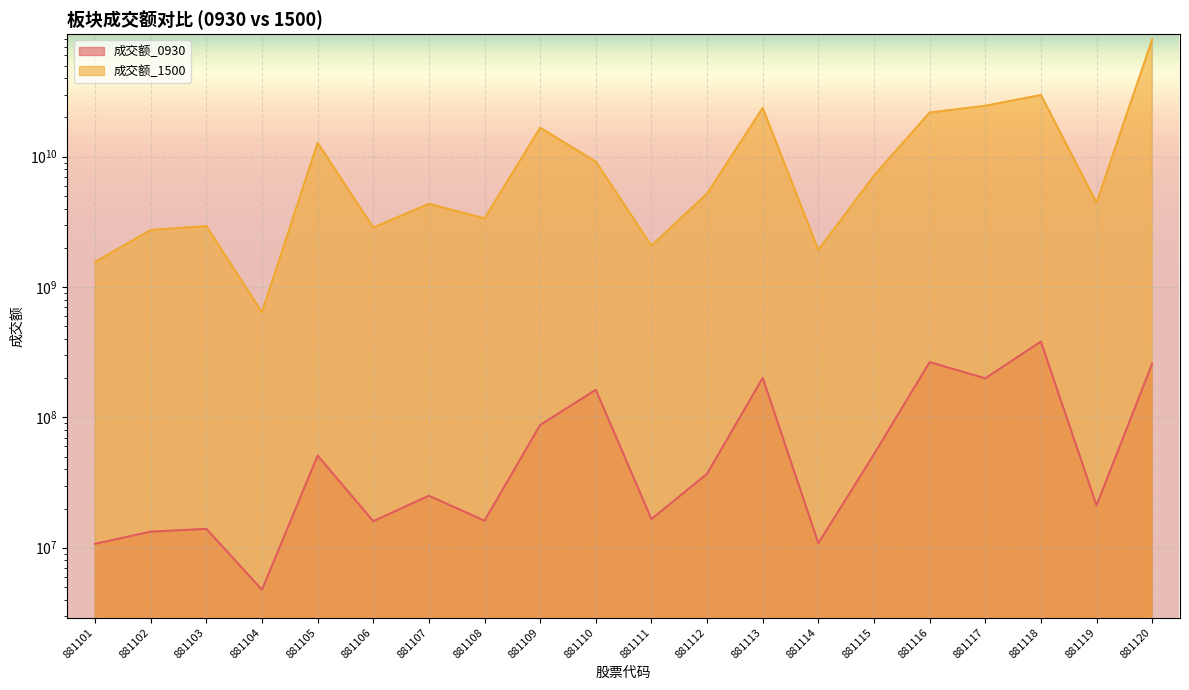

How many data points in 成交额_0930 are less than 36952027?

10